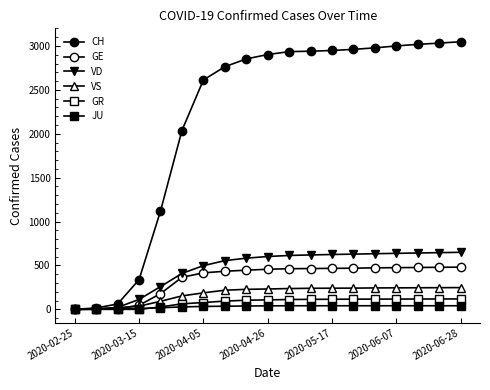

At which category is the sum across all series the highest?

2020-06-28